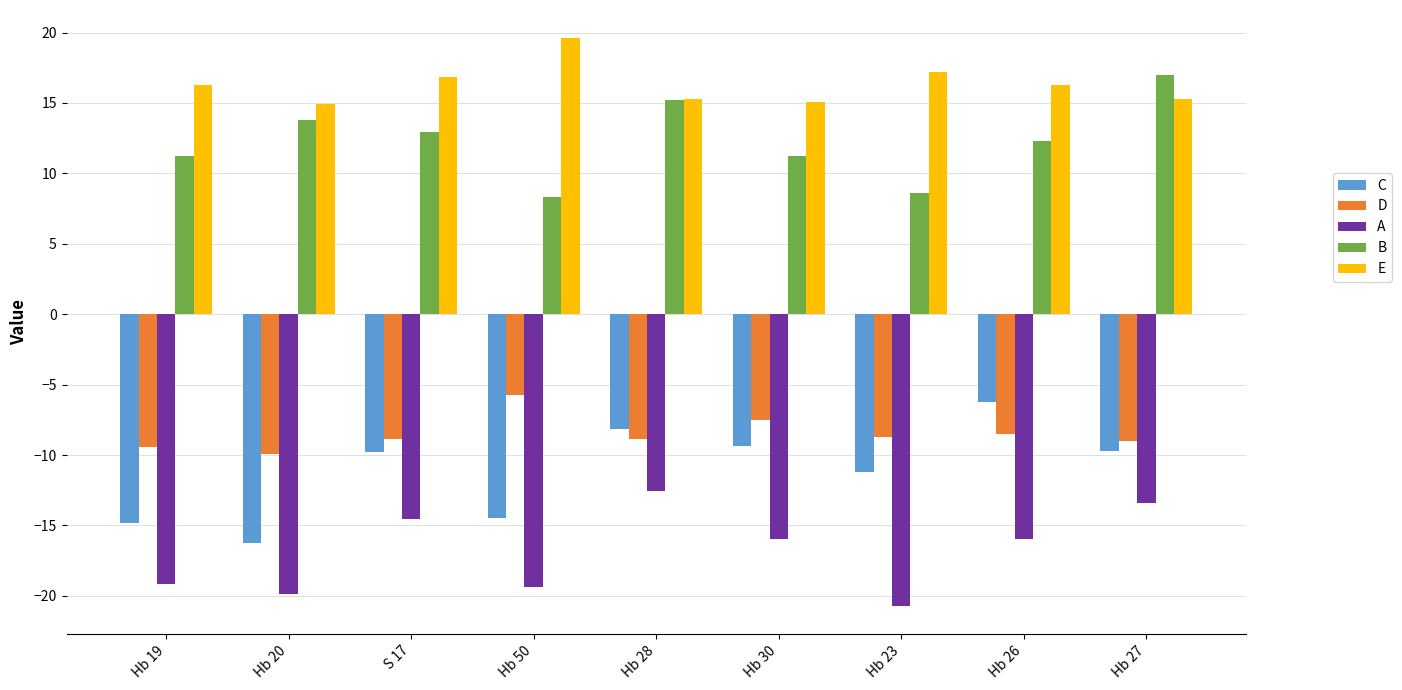

How many bars are there in total?

45